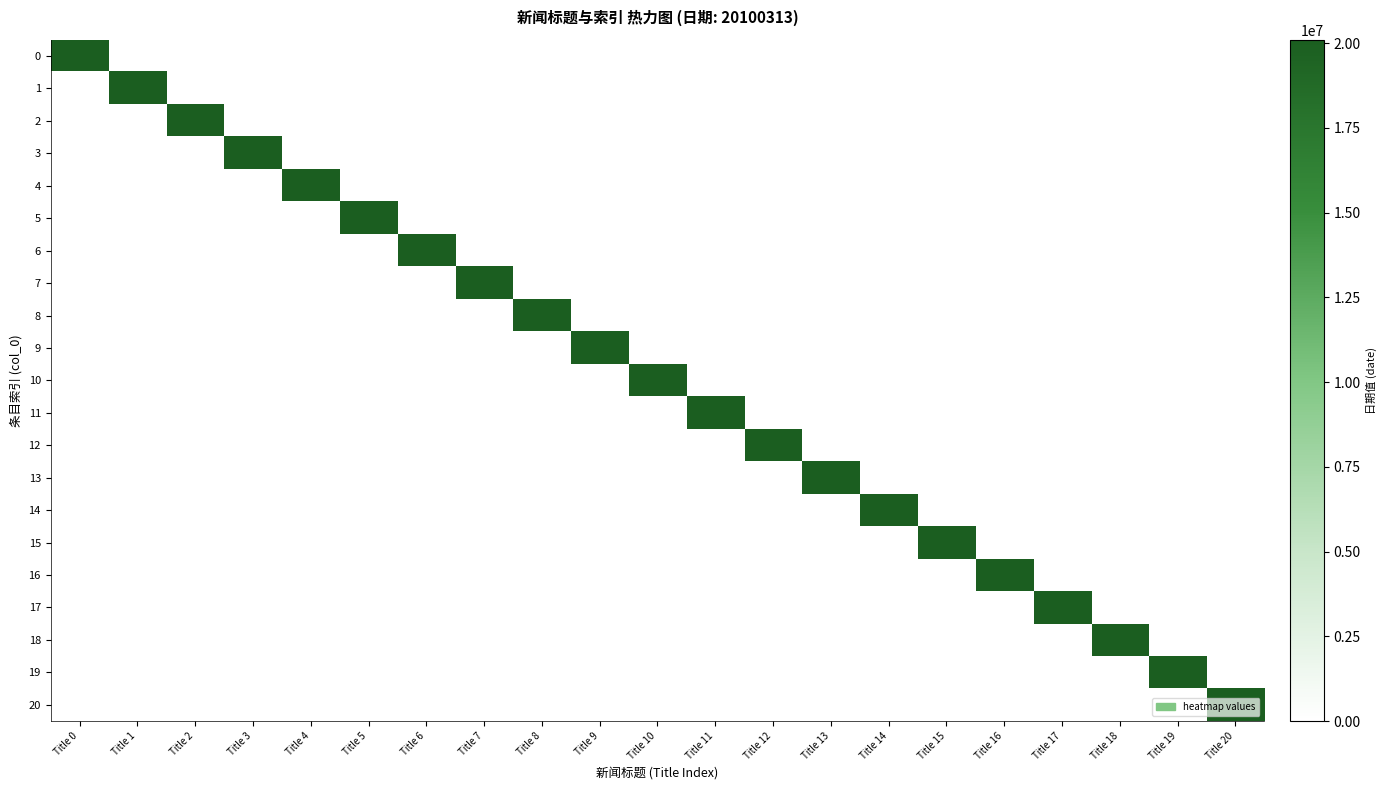

Which has a higher value, Title 0 or Title 19?

Title 0